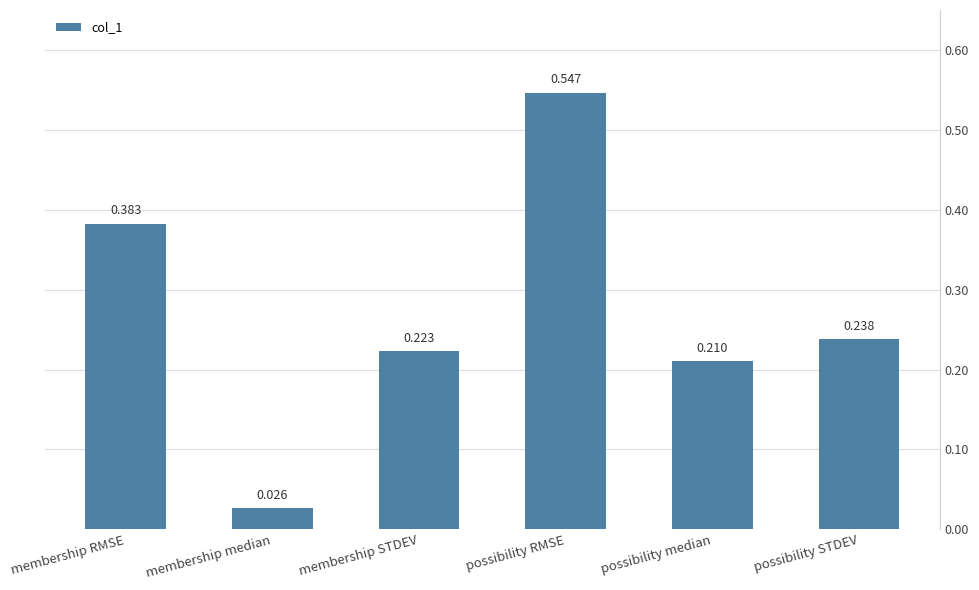

Which label corresponds to the largest value in the chart?

possibility RMSE